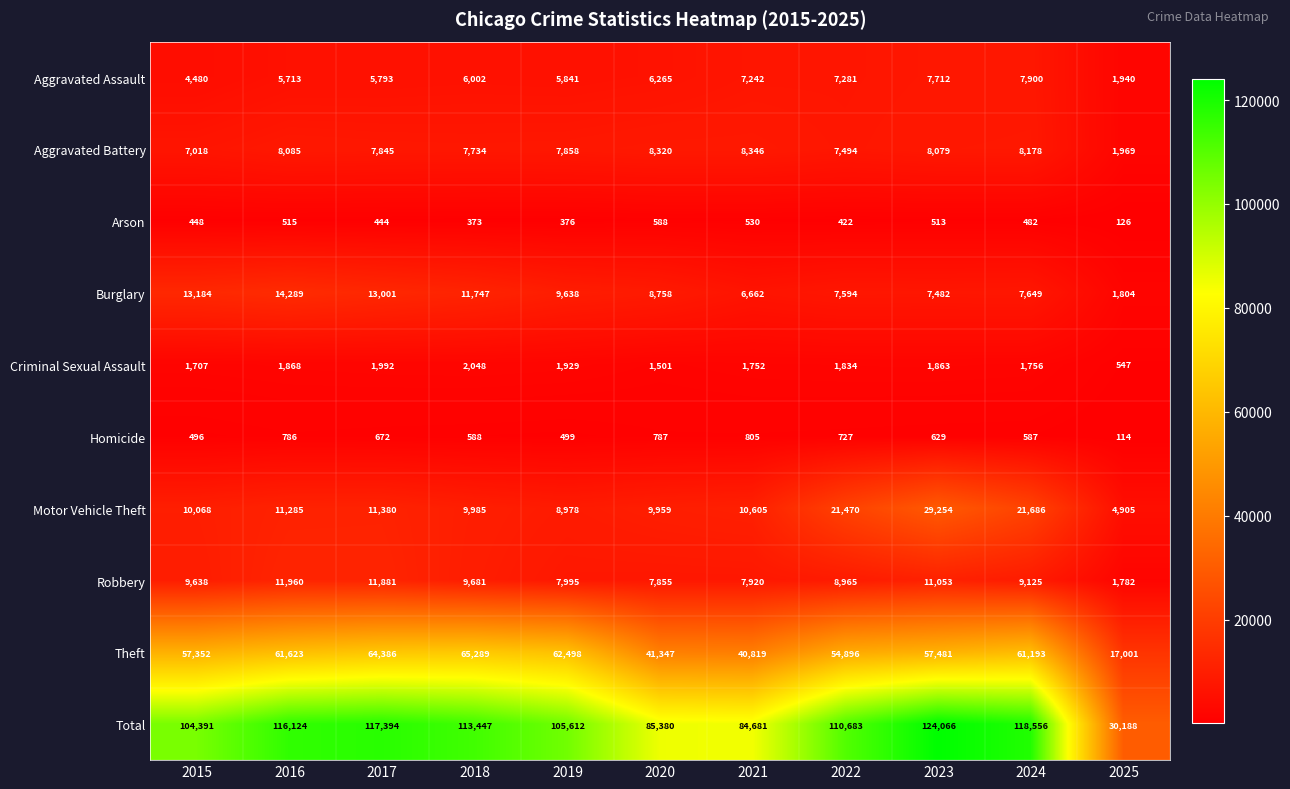

At which category is the sum across all series the highest?

2023